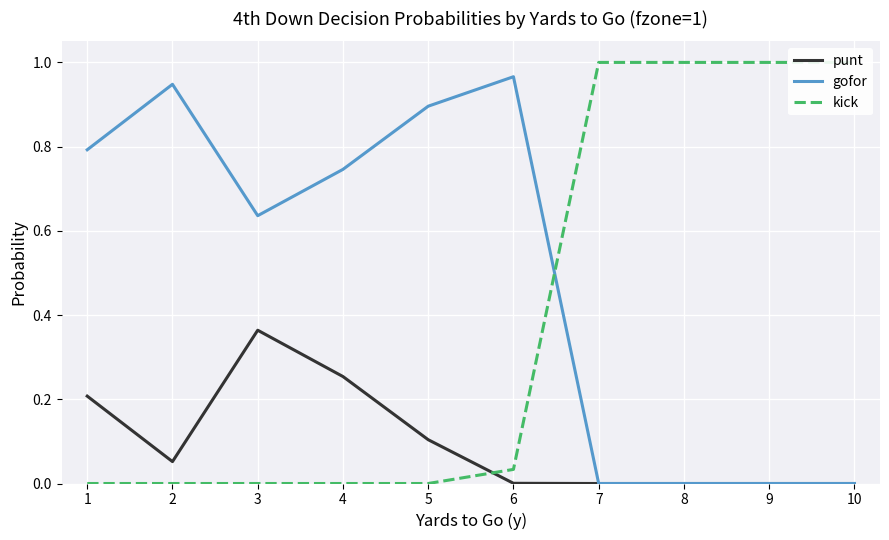

Is the value of gofor at 2 greater than the value of punt at 5?

Yes